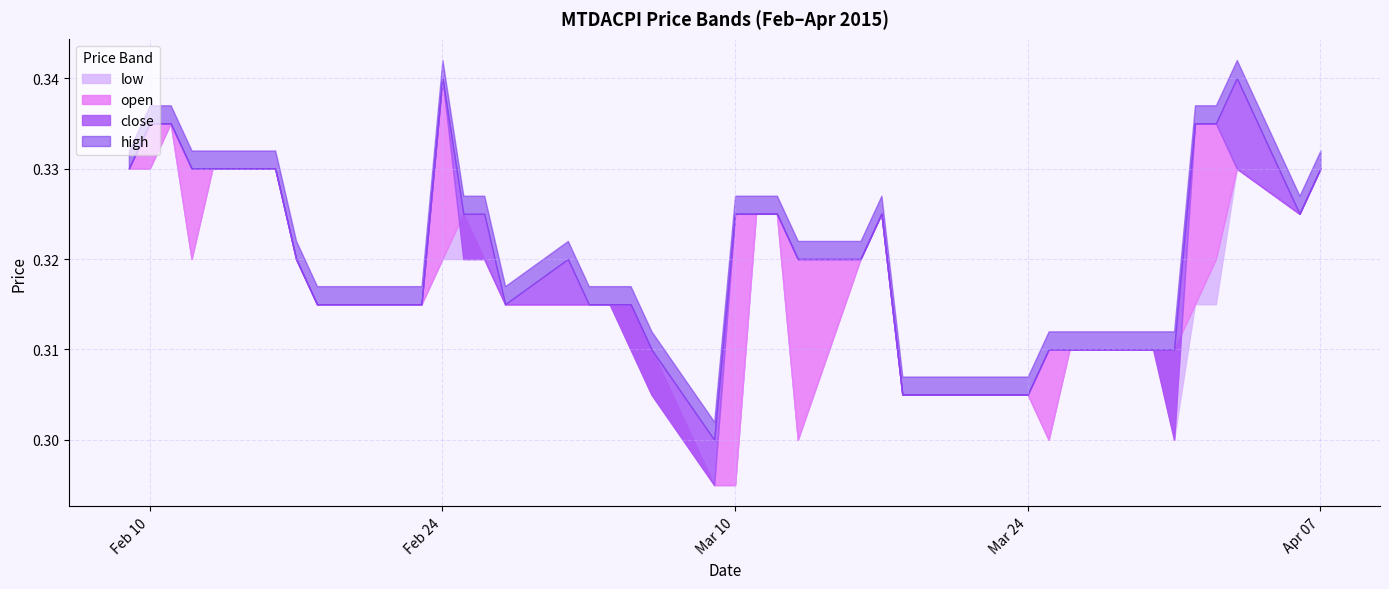

What is the sum of all high values?

12.8